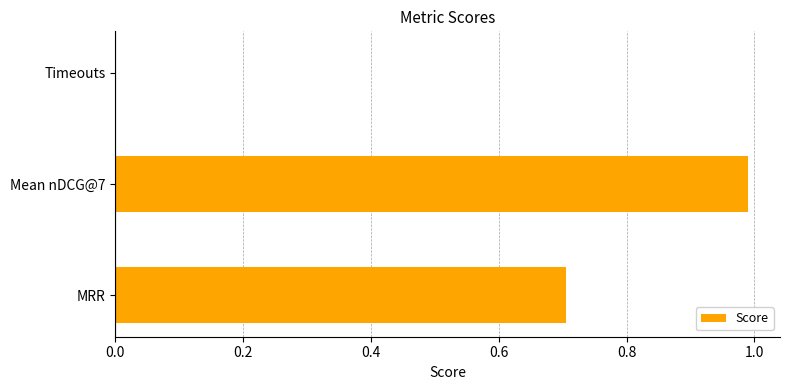

At which category does the chart reach its peak across all series?

Mean nDCG@7